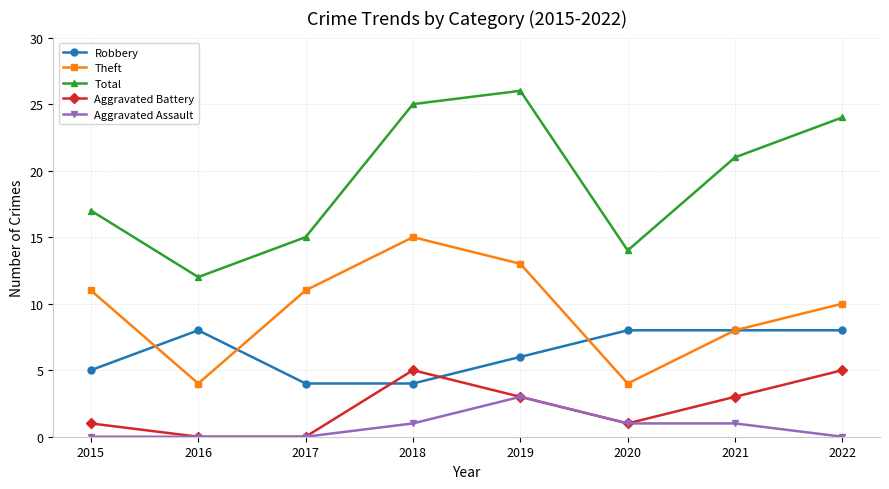

What is the sum of all Aggravated Assault values?

6